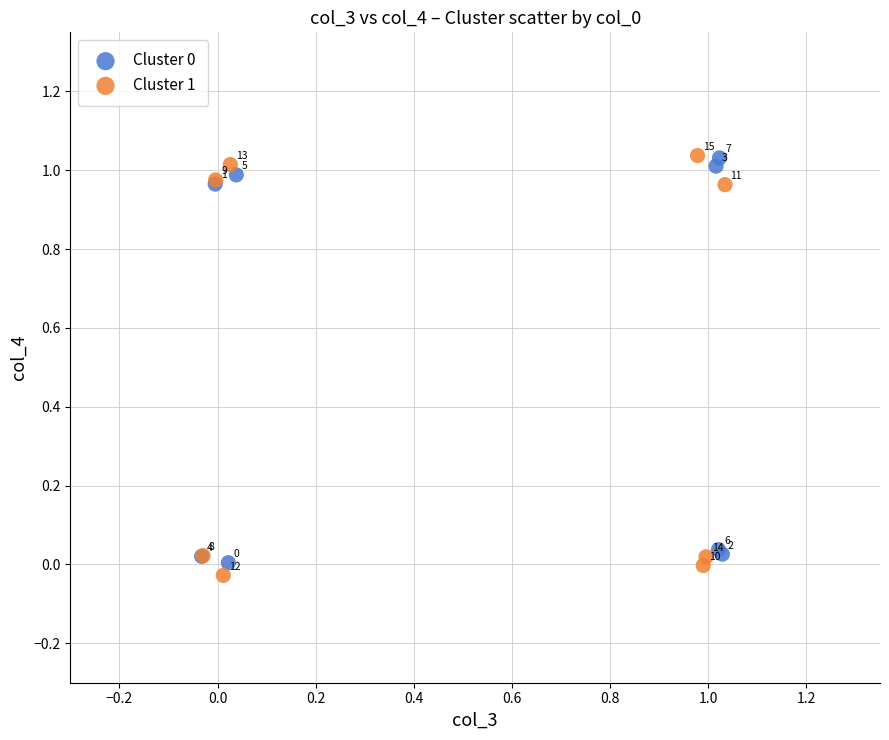

Which series reaches the minimum Y coordinate?

Cluster 1